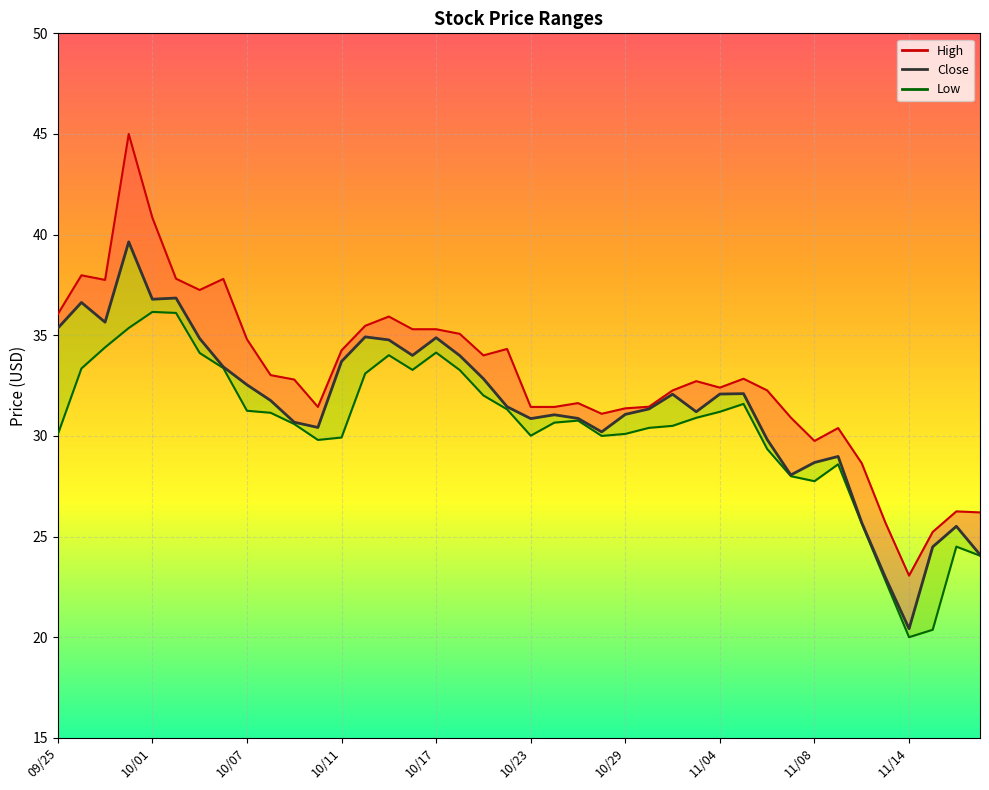

At which label does High reach its minimum?

11/14